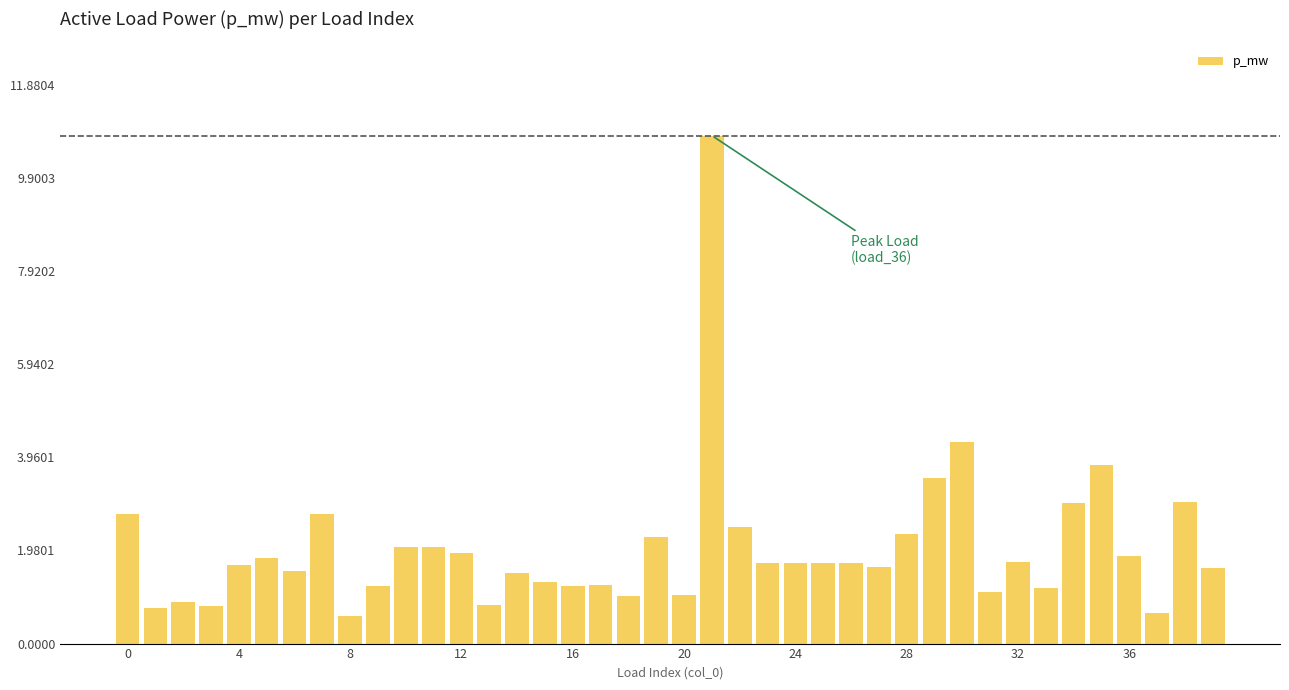

What is the label of the 30th bar from the left?

29